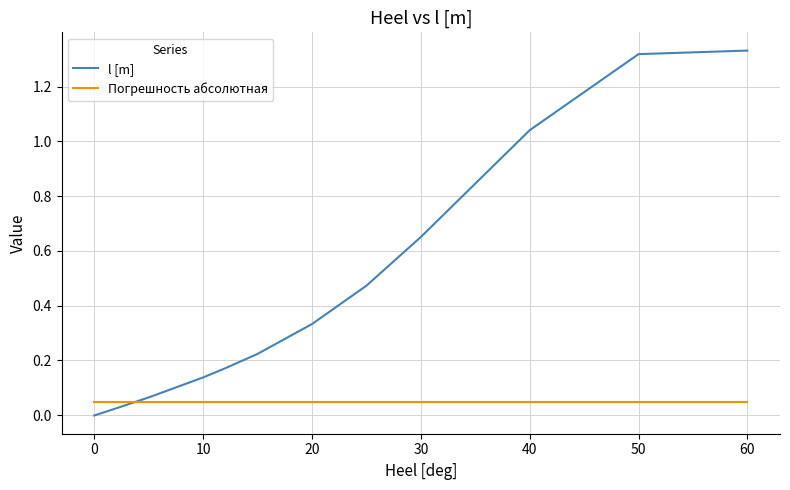

True or false: Погрешность абсолютная and l [m] intersect in this chart.

True